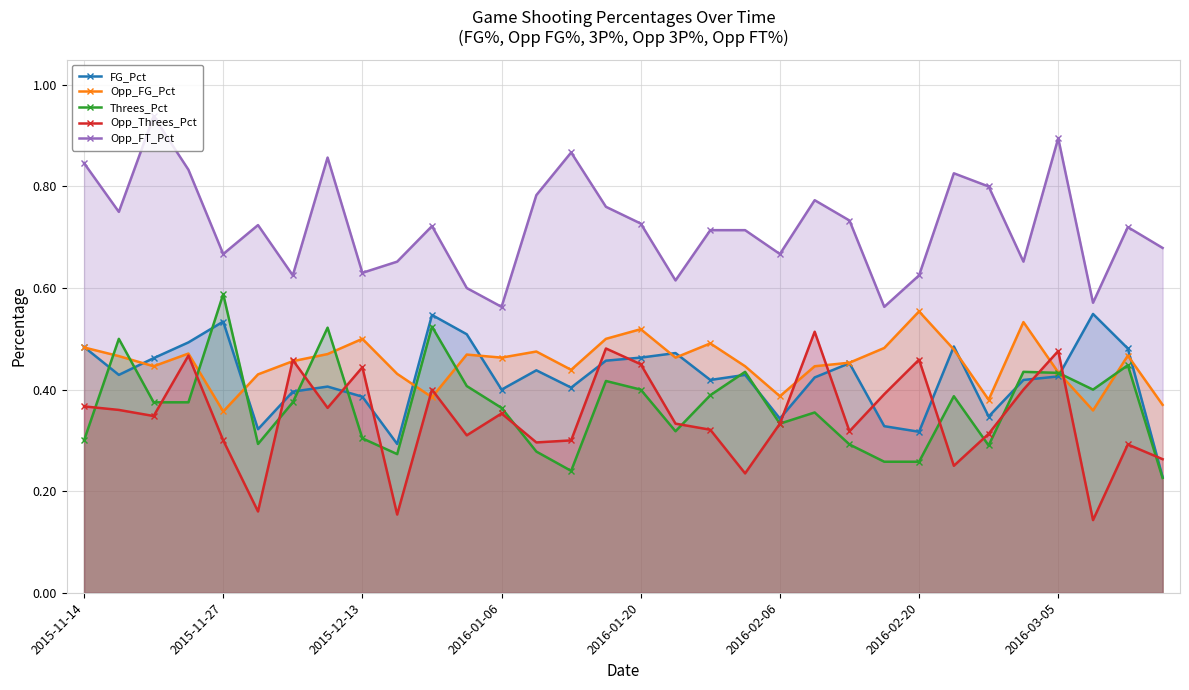

What is the difference between the maximum and minimum values in the Opp_FT_Pct series?

0.4